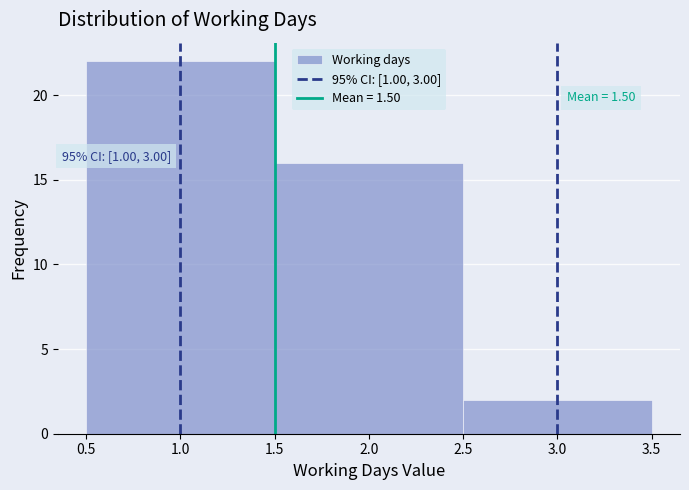

Over which range of the x-axis is the bar tallest?

0.5 to 1.5